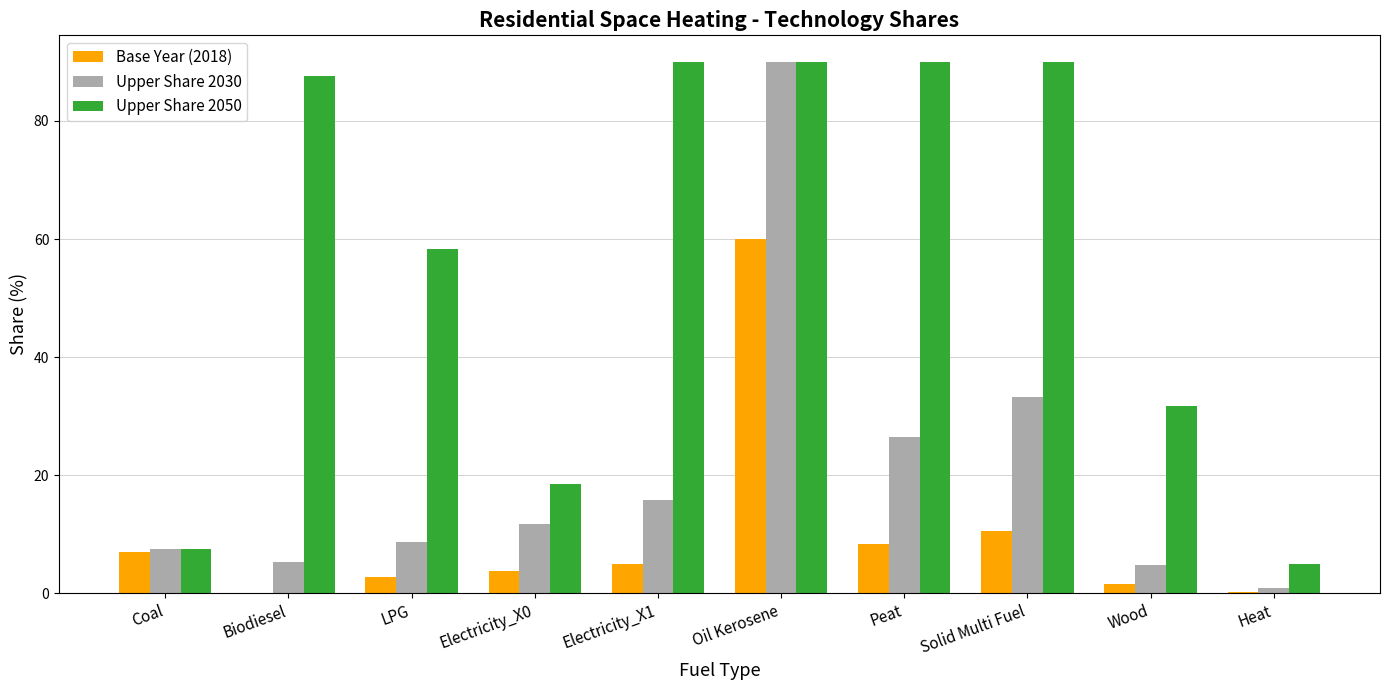

The Upper Share 2030 series shows 5.4 at Biodiesel. True or false?

True